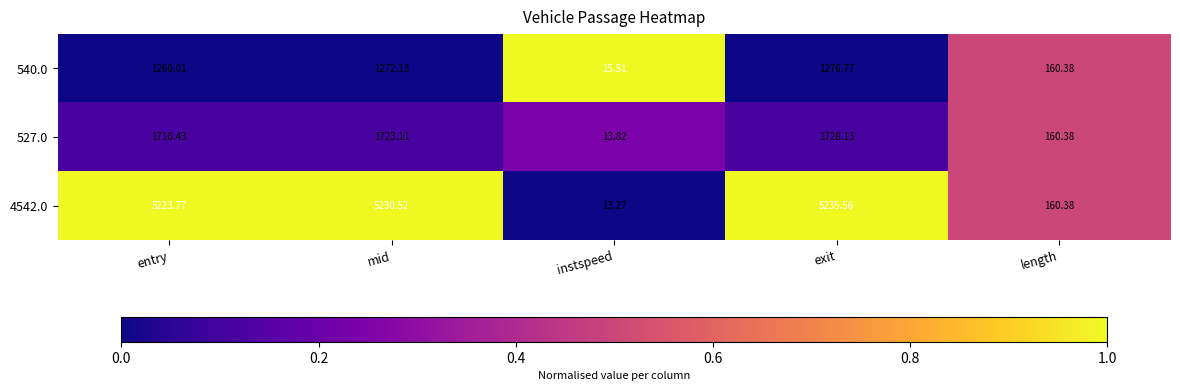

At which label does 540.0 first exceed 1266?

entry